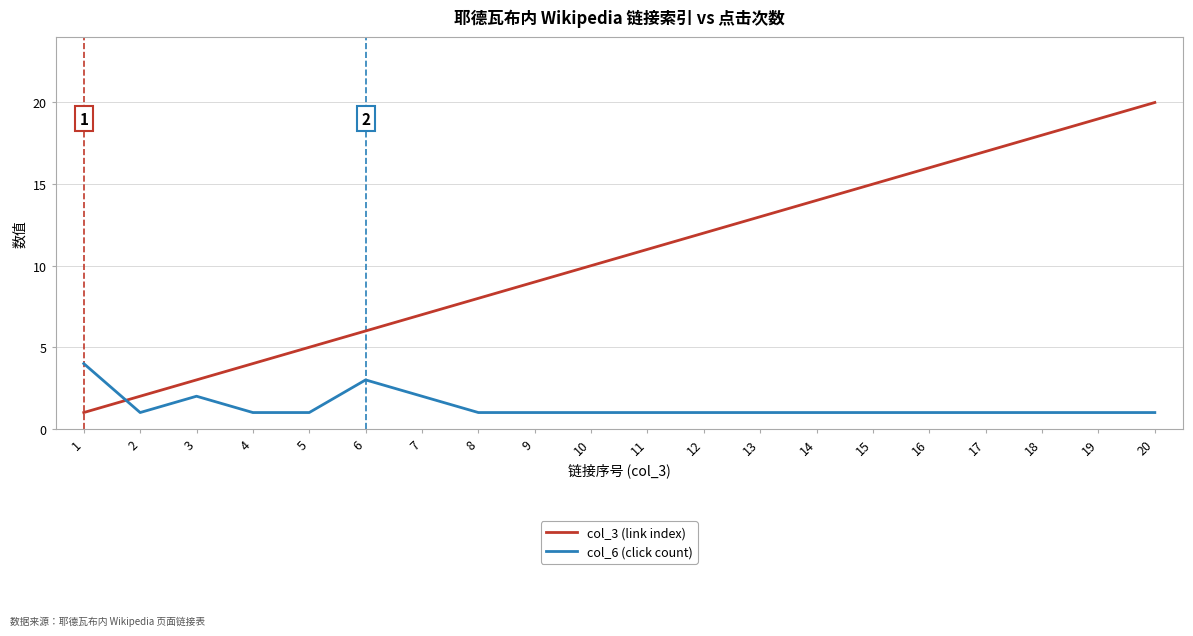

How many lines are shown in the chart?

2